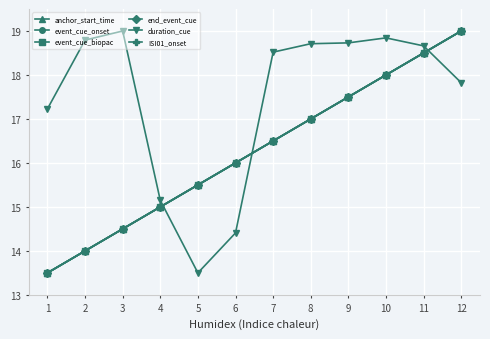

What is the value of the duration_cue point at the 3rd from the left?

19.0